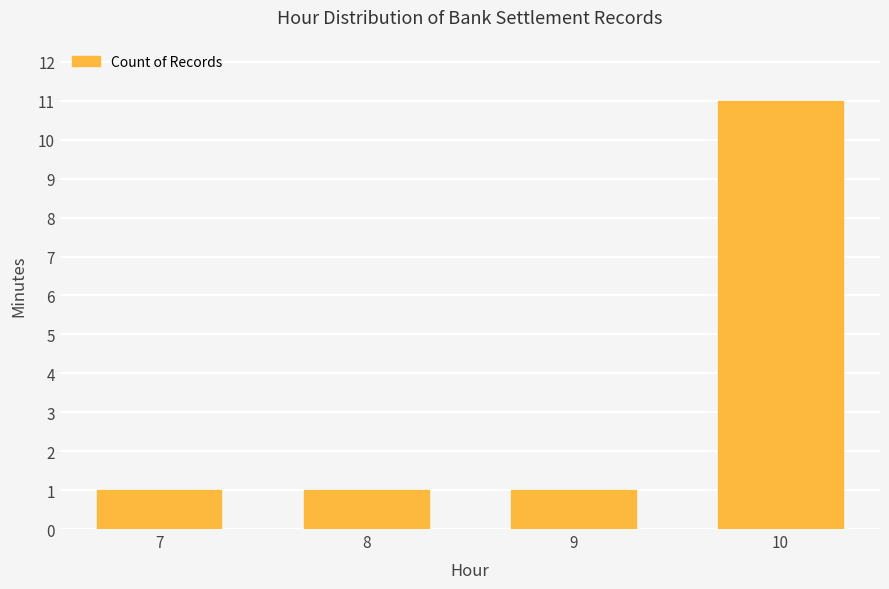

How many values are between 1 and 11?

4